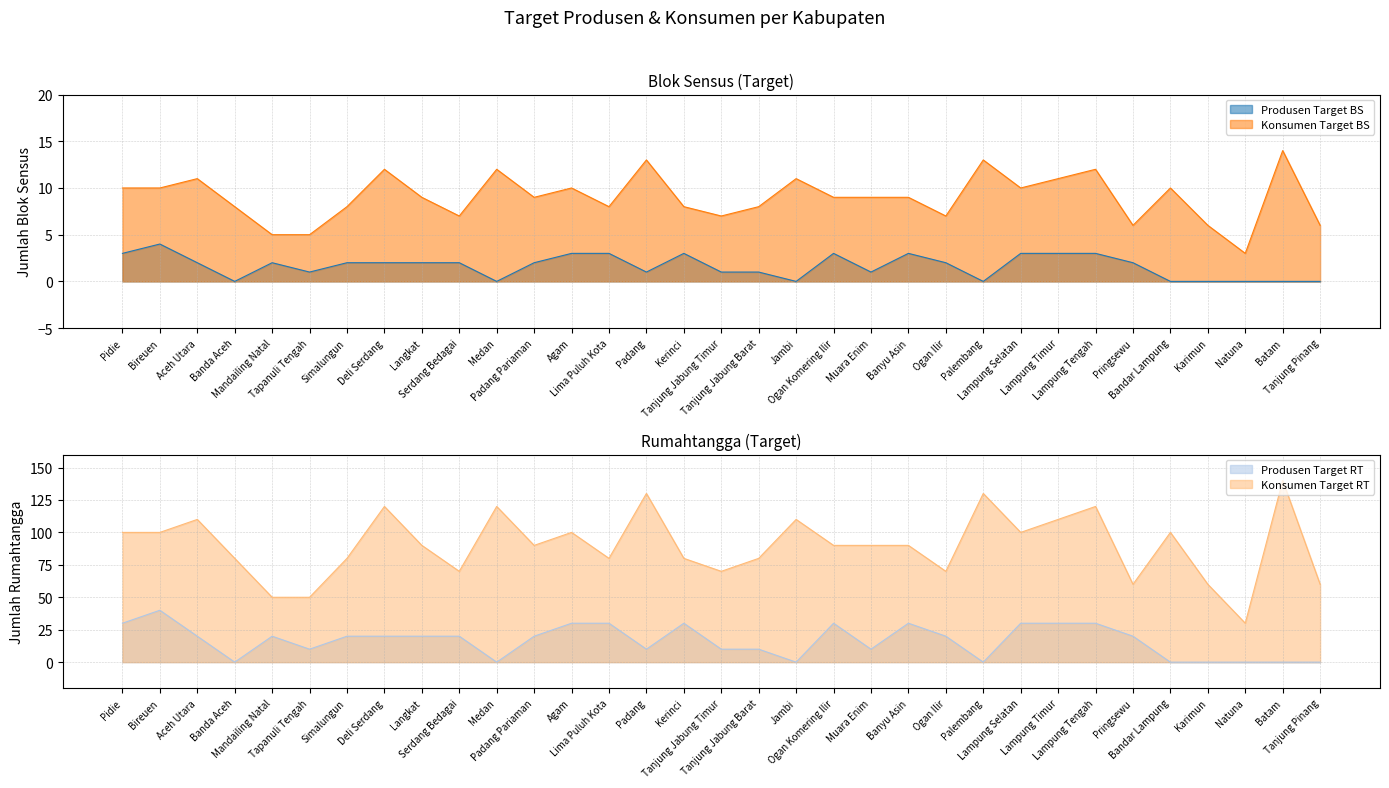

Between Agam and Tanjung Jabung Timur, which series saw the biggest shift?

Konsumen Target RT